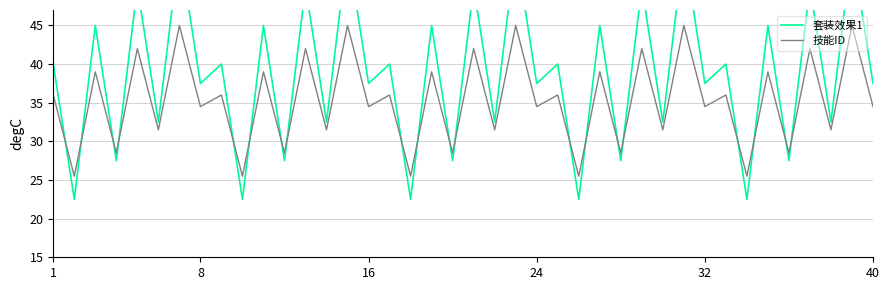

True or false: 技能ID has a value of 34.5 at 8.

True